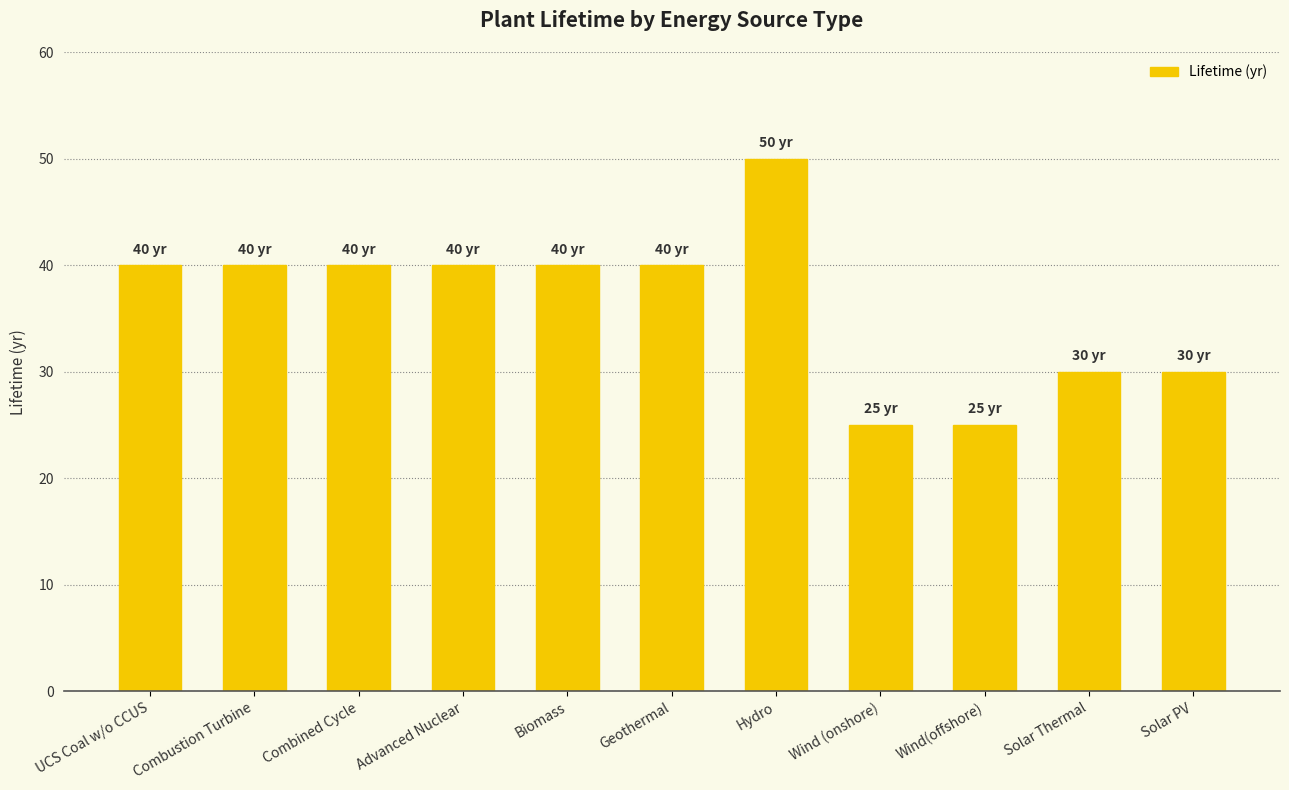

What is the ratio of the value at Wind (onshore) to the value at UCS Coal w/o CCUS?

0.6